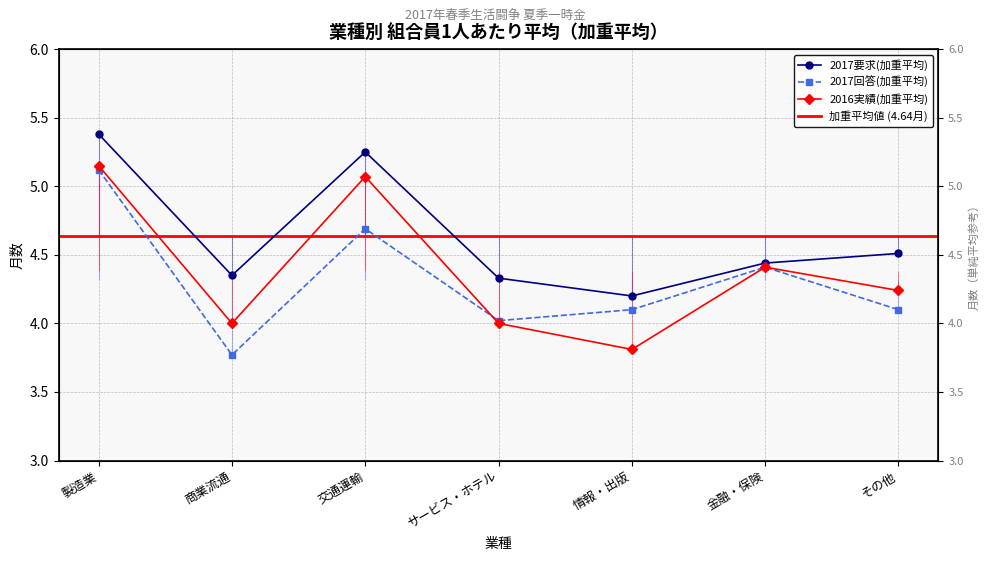

How many interior local valleys does the 2017回答(加重平均) series have?

2